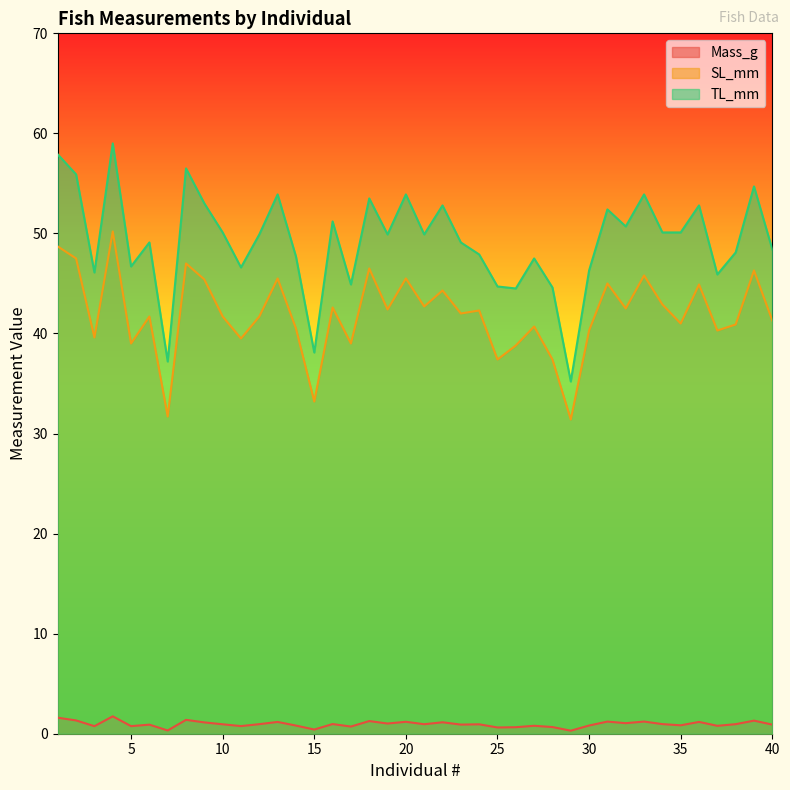

How many interior local valleys does the TL_mm series have?

12